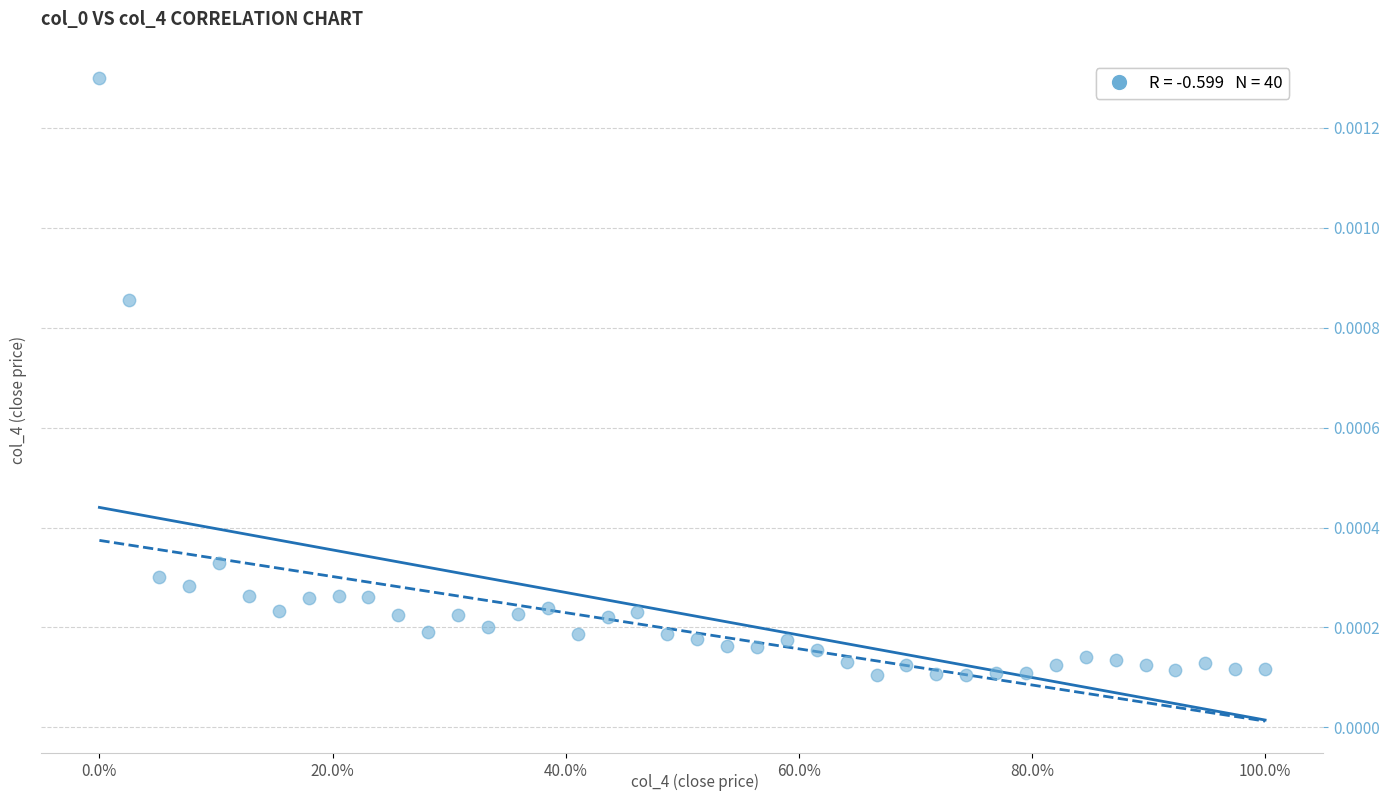

What is the range of X values (max minus min)?

100.0